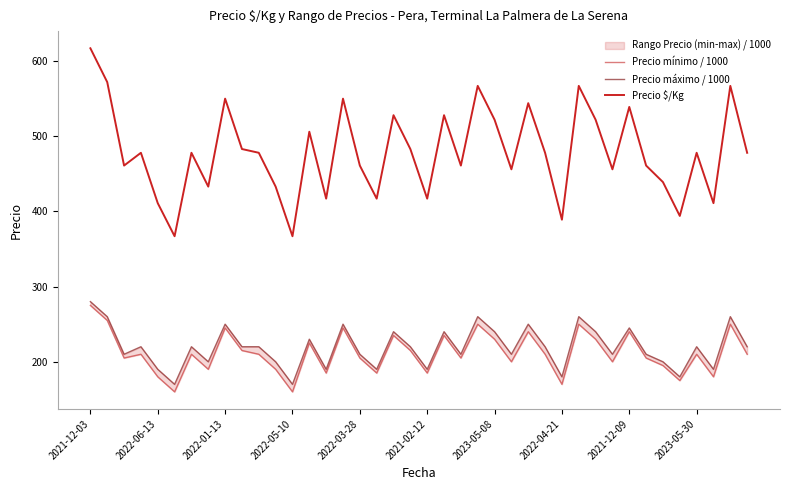

How many data points in Precio \$/Kg are above 478?

16